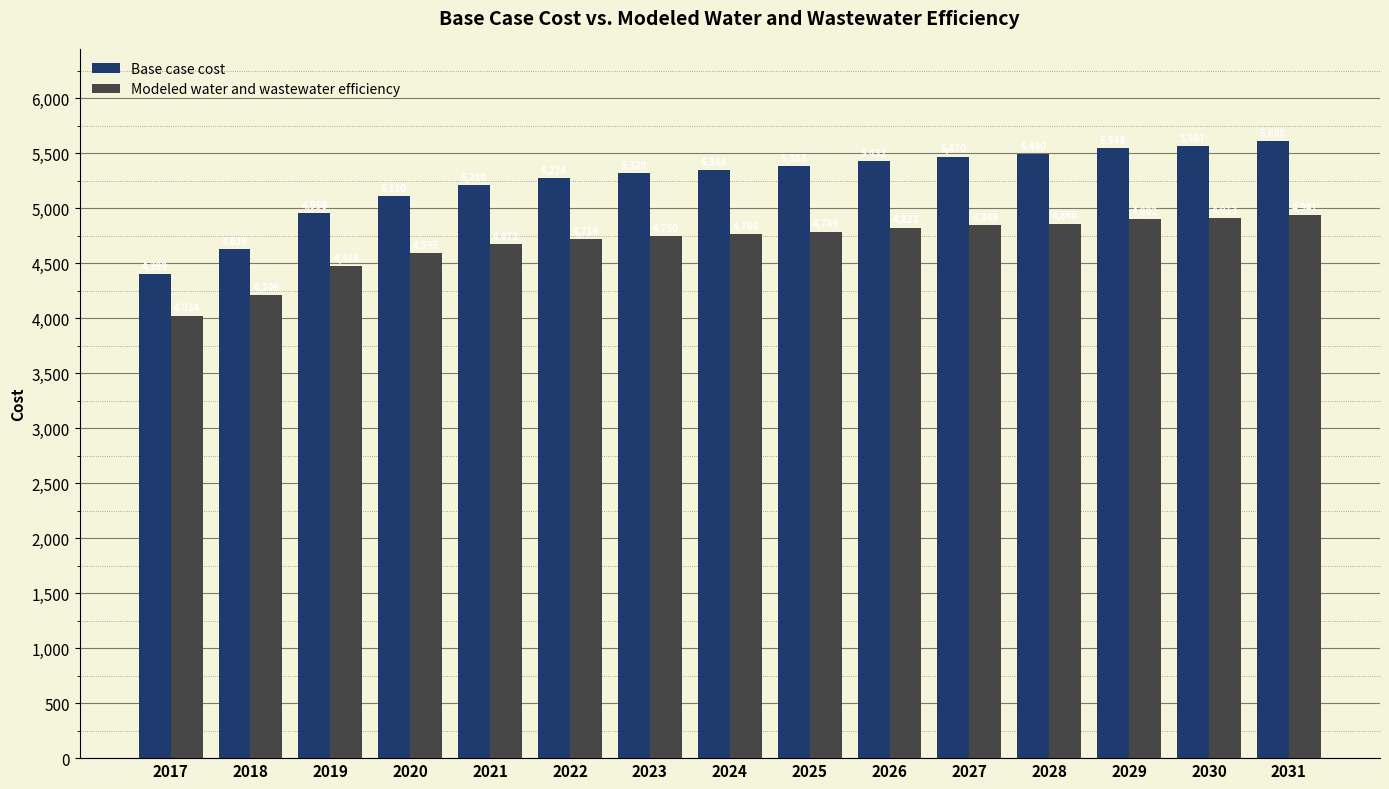

What value does the Modeled water and wastewater efficiency series have at 2017?

4024.5